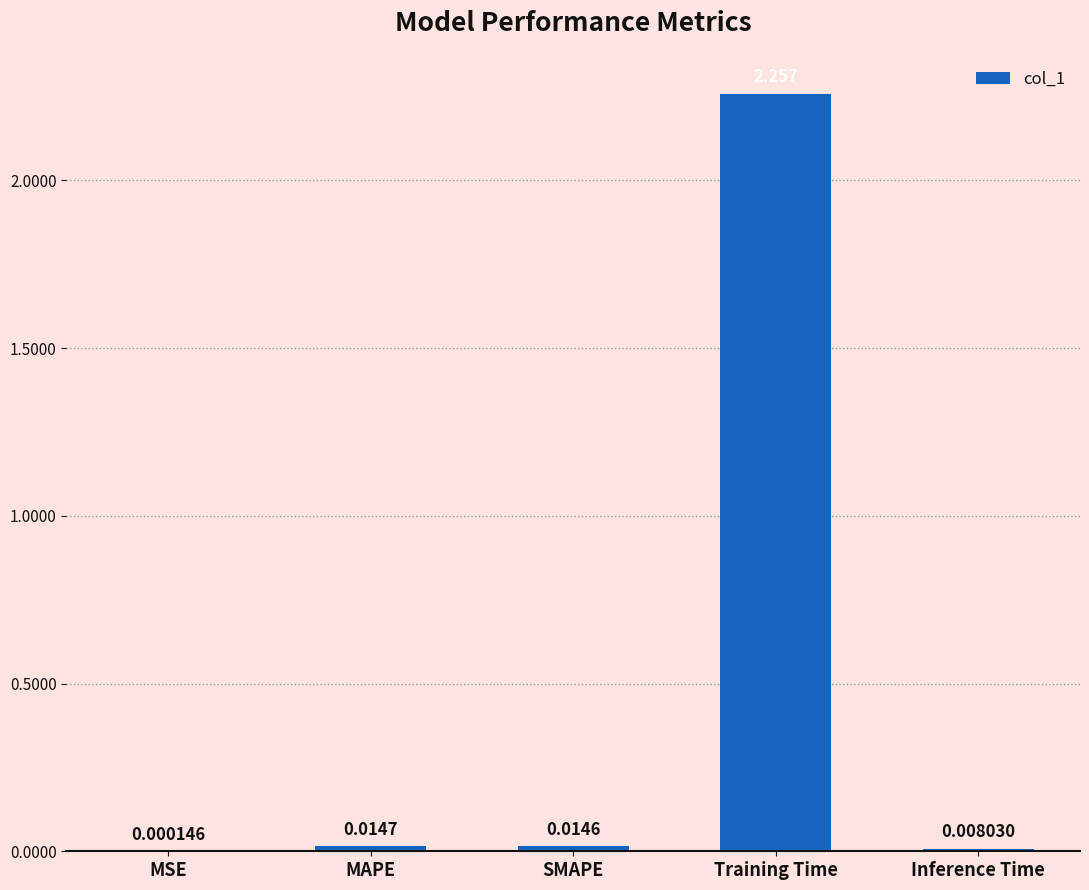

Where is the data nearest to the value 1?

MAPE